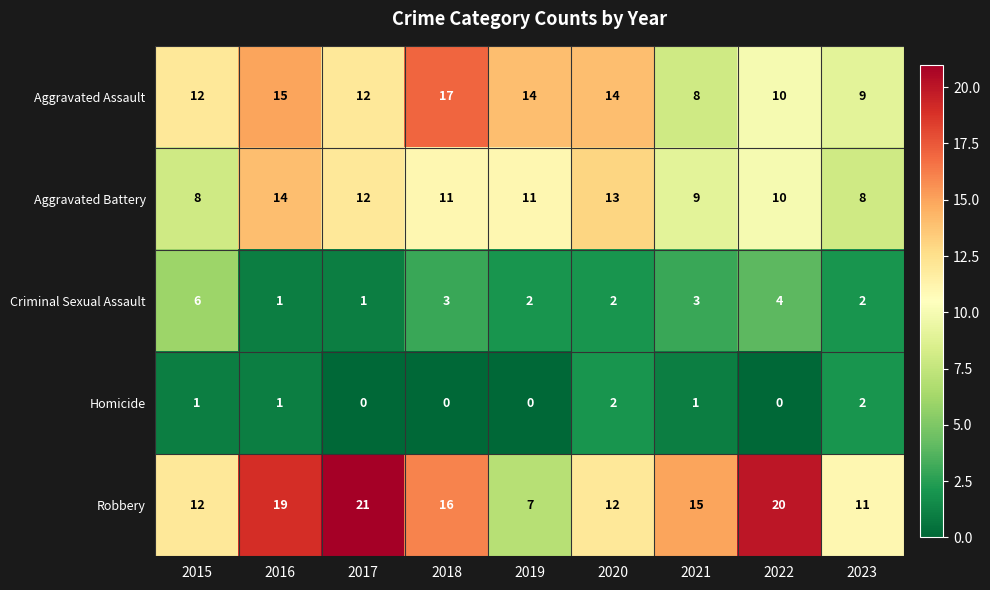

What is the greatest value displayed?

21